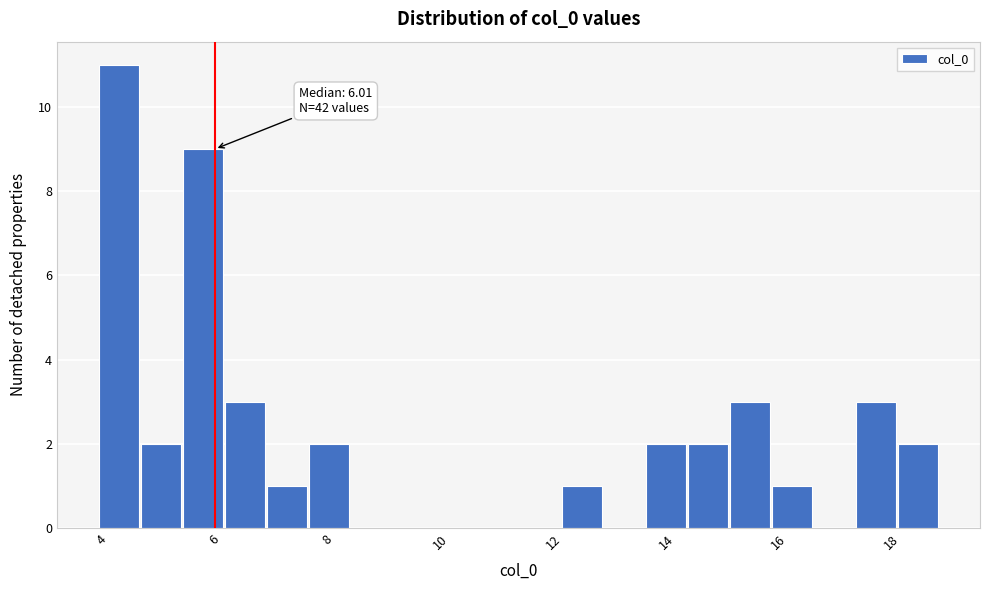

Around what value on the x-axis is the tallest bar? Give the approximate position of its centre, as read against the axis.

4.4